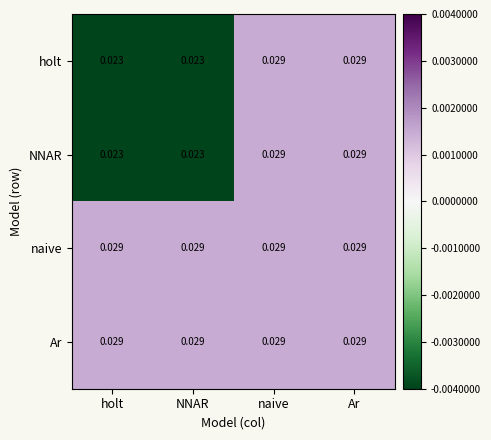

Which series has the largest total across all categories?

naive